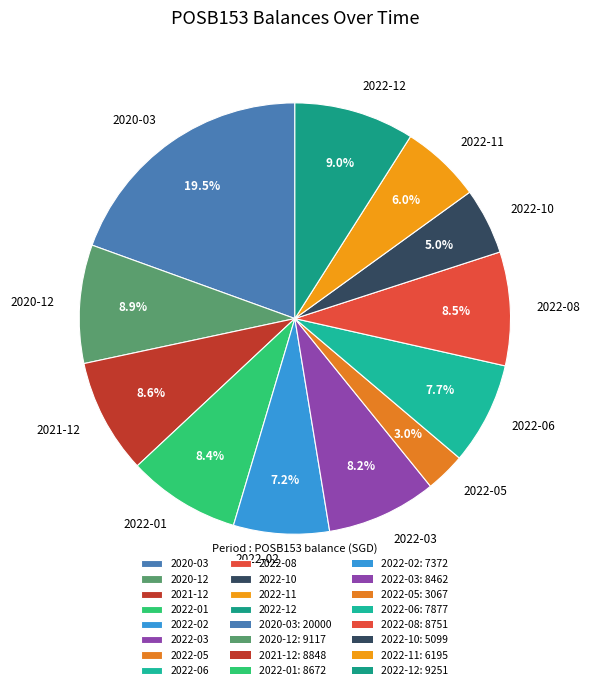

Between 2020-03 and 2022-12, which is larger?

2020-03